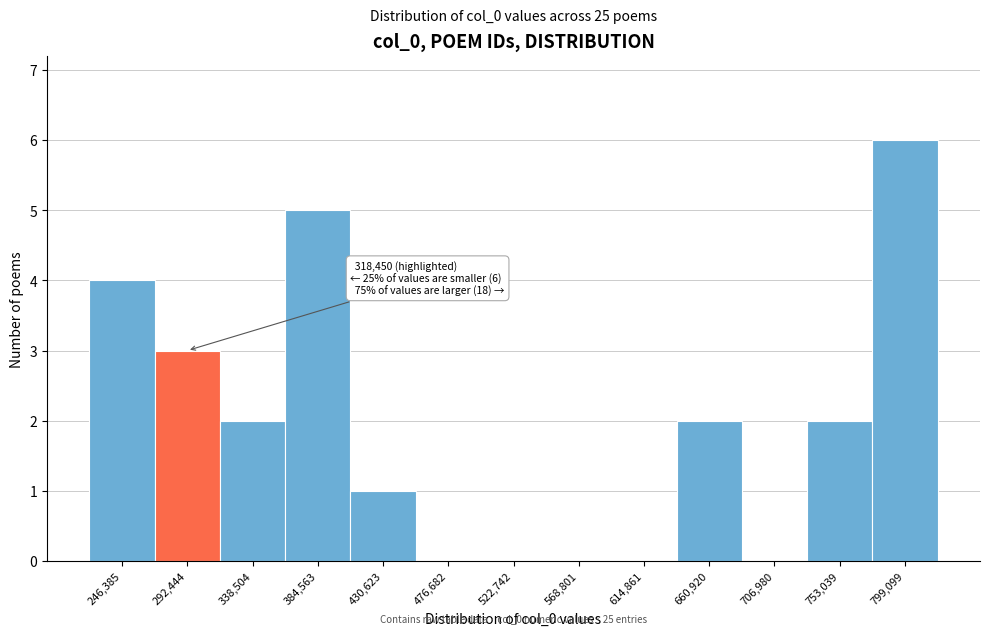

Reading right to left, list all the values displayed in this chart.

799,099=6	753,039=2	706,980=0	660,920=2	614,861=0	568,801=0	522,742=0	476,682=0	430,623=1	384,563=5	338,504=2	292,444=3	246,385=4